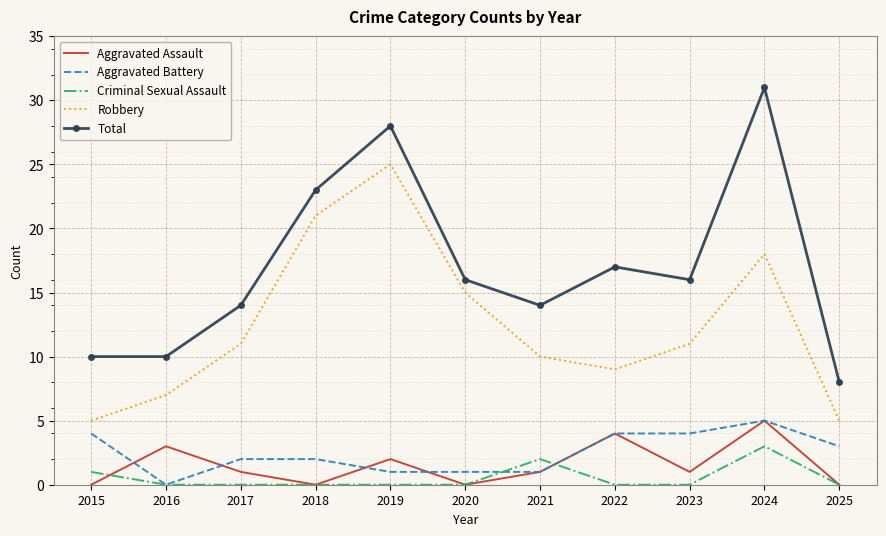

What are all the series names shown in the legend?

Aggravated Assault, Aggravated Battery, Criminal Sexual Assault, Robbery, Total